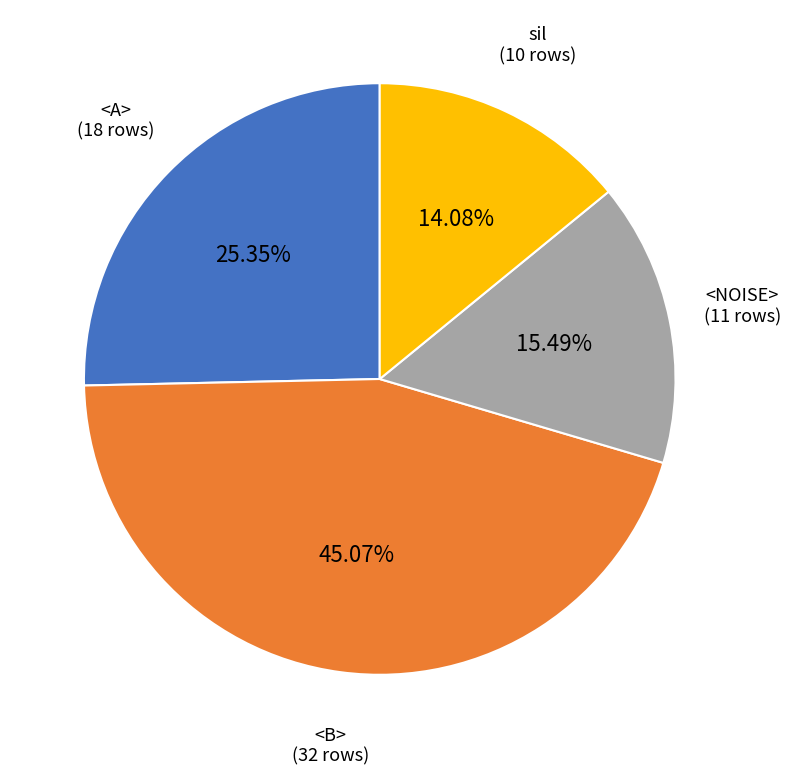

Is there any slice that represents more than half of the pie?

No